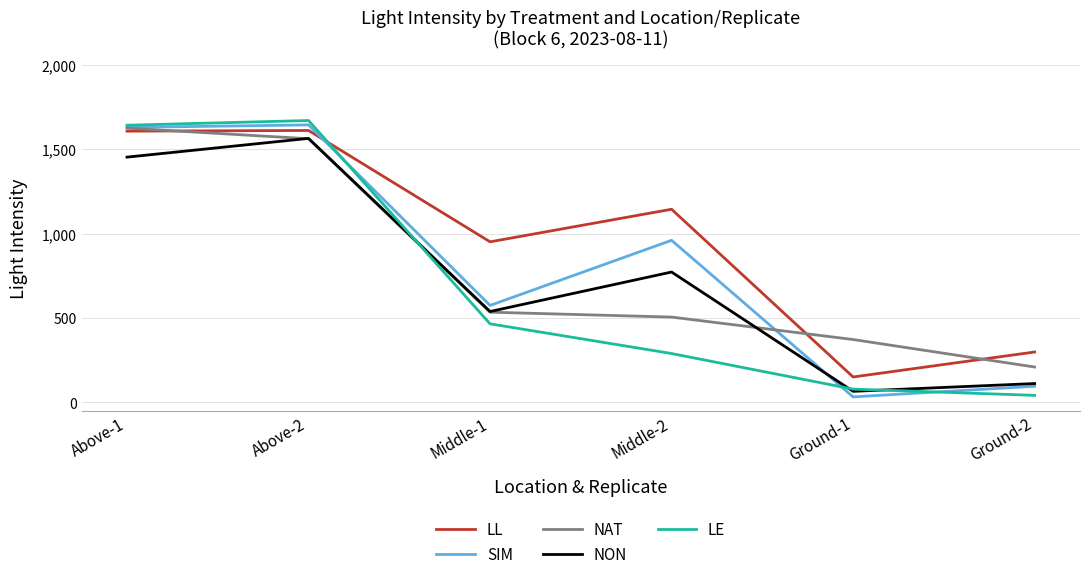

How many series are shown in this chart?

5